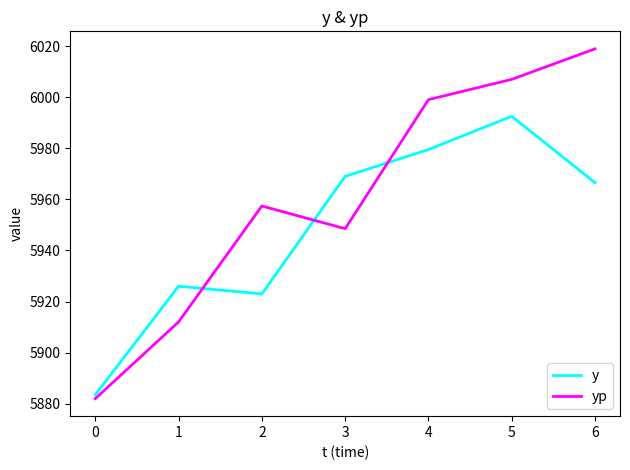

The value of yp at 2 is 2801.2. True or false?

False